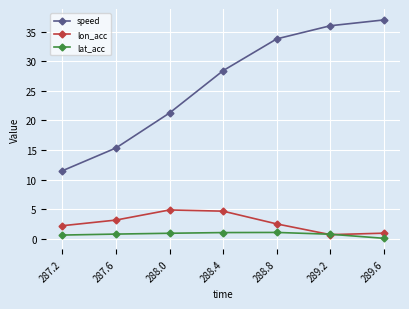

Does the chart display data point markers on the line(s)?

Yes